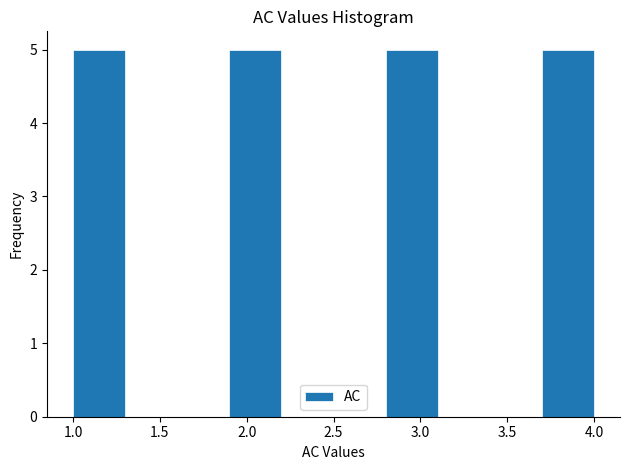

What is the height of the bar covering 1.0 to 1.3 on the x-axis? The values are not printed on the chart, so give them approximately, as read against the axis.

5